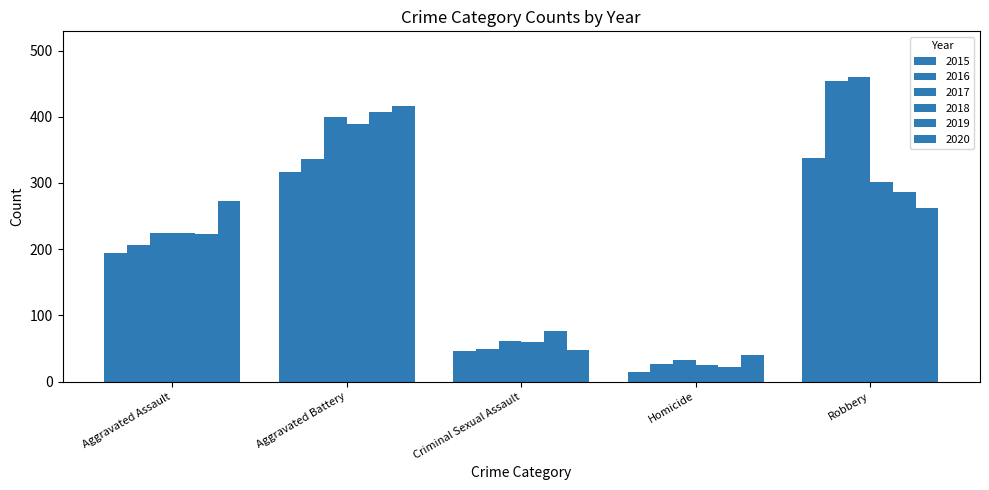

At which label does 2018 first exceed 225?

Aggravated Battery